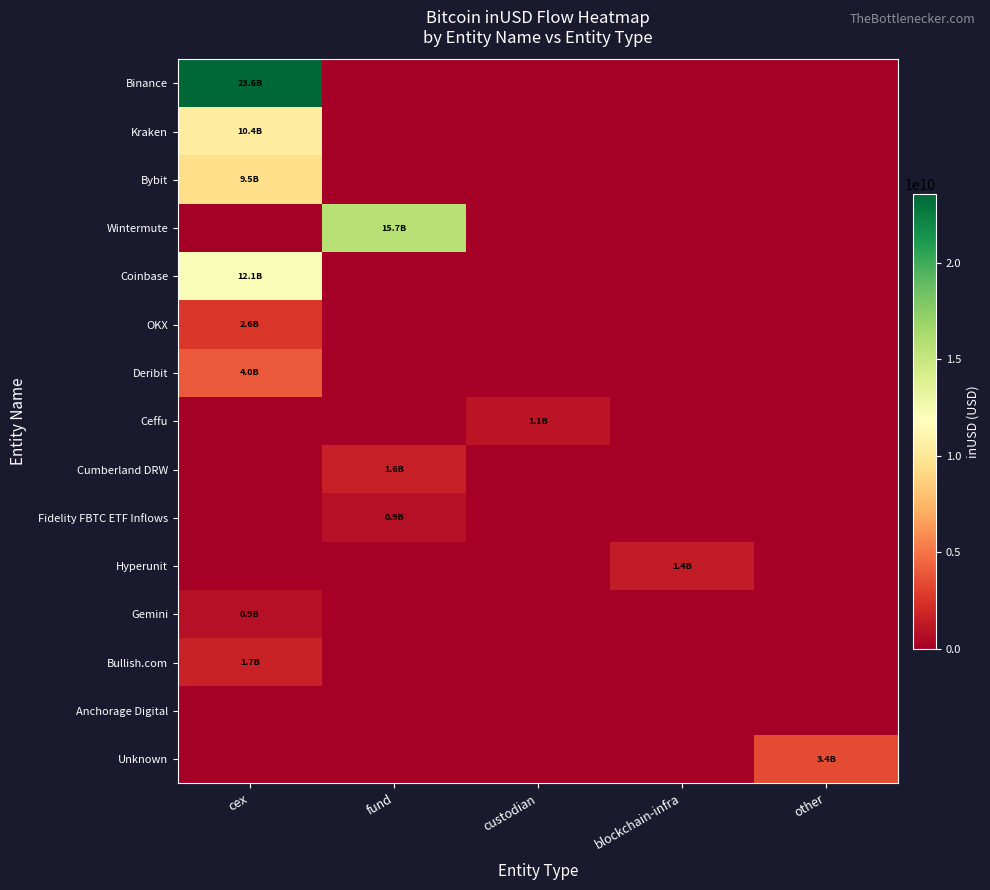

Reading right to left, extract all data points from this chart.

Binance: other=0.0	blockchain-infra=0.0	custodian=0.0	fund=0.0	cex=23595082117.3
Kraken: other=0.0	blockchain-infra=0.0	custodian=0.0	fund=0.0	cex=10425231245.5
Bybit: other=0.0	blockchain-infra=0.0	custodian=0.0	fund=0.0	cex=9488071632.2
Wintermute: other=0.0	blockchain-infra=0.0	custodian=0.0	fund=15740776268.5	cex=0.0
Coinbase: other=0.0	blockchain-infra=0.0	custodian=0.0	fund=0.0	cex=12139480918.0
OKX: other=0.0	blockchain-infra=0.0	custodian=0.0	fund=0.0	cex=2619918271.8
Deribit: other=0.0	blockchain-infra=0.0	custodian=0.0	fund=0.0	cex=4006023593.0
Ceffu: other=0.0	blockchain-infra=0.0	custodian=1102590071.4	fund=0.0	cex=0.0
Cumberland DRW: other=0.0	blockchain-infra=0.0	custodian=0.0	fund=1616176814.3	cex=0.0
Fidelity FBTC ETF Inflows: other=0.0	blockchain-infra=0.0	custodian=0.0	fund=852454472.0	cex=0.0
Hyperunit: other=0.0	blockchain-infra=1389275935.0	custodian=0.0	fund=0.0	cex=0.0
Gemini: other=0.0	blockchain-infra=0.0	custodian=0.0	fund=0.0	cex=891891343.8
Bullish.com: other=0.0	blockchain-infra=0.0	custodian=0.0	fund=0.0	cex=1676064151.2
Anchorage Digital: other=0.0	blockchain-infra=0.0	custodian=0.0	fund=0.0	cex=0.0
Unknown: other=3421905603.6	blockchain-infra=0.0	custodian=0.0	fund=0.0	cex=0.0